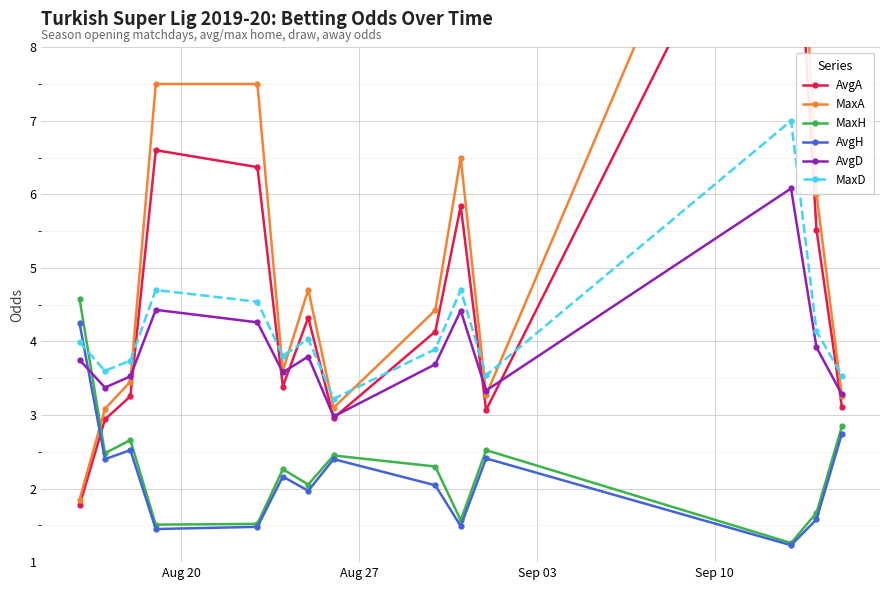

In AvgD, how many points are lower than both neighbors (excluding endpoints)?

4